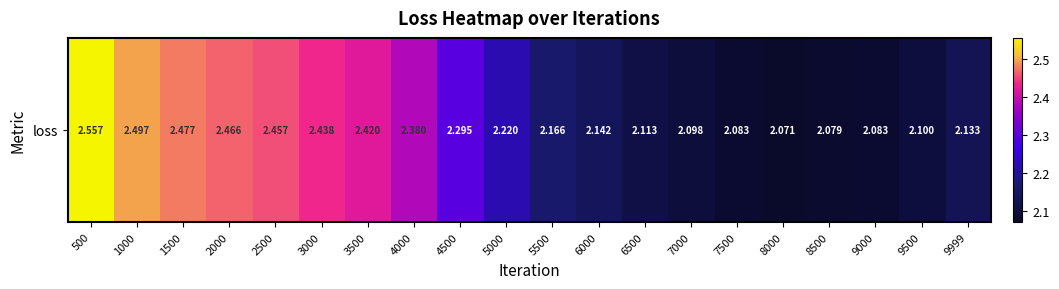

True or false: the data shows 3.6 at 6000.

False